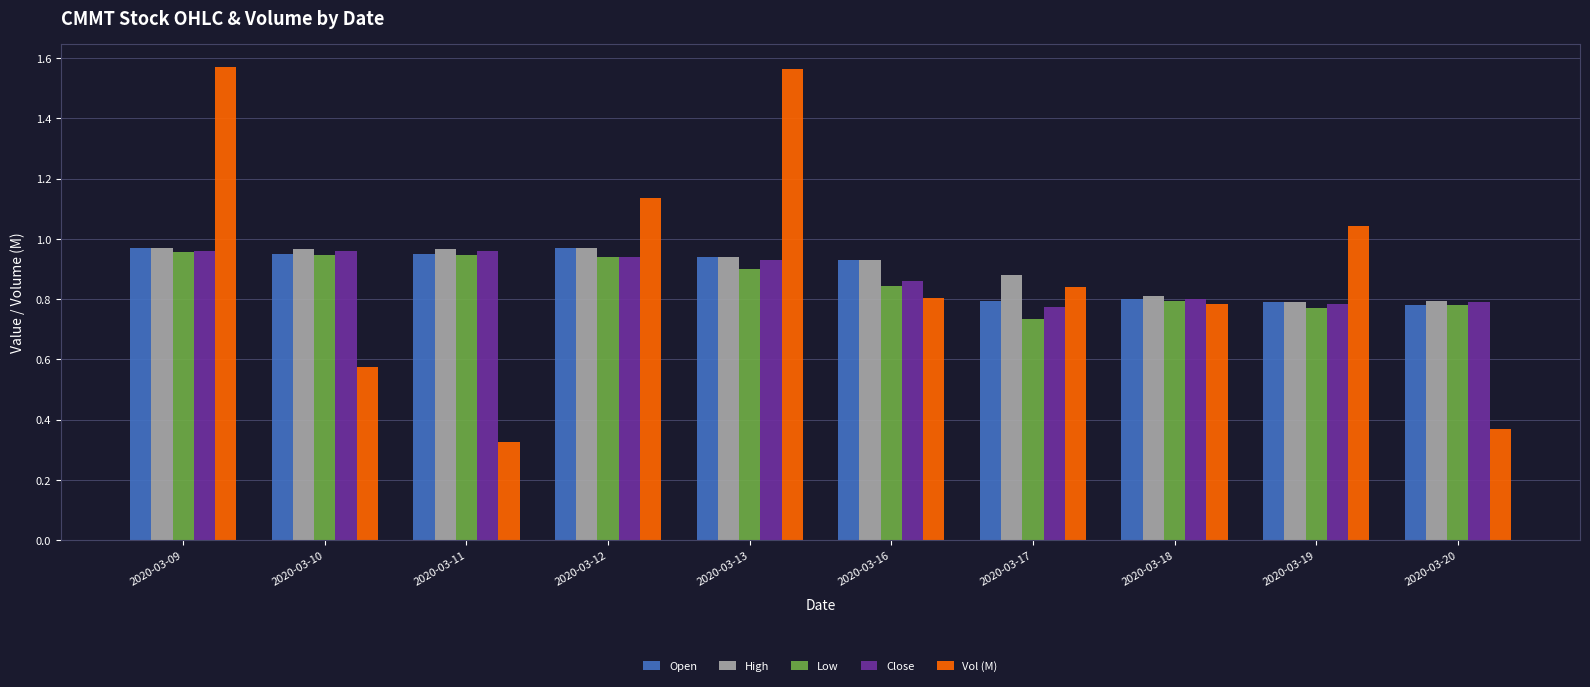

Which series has the widest spread of values?

Vol (M)